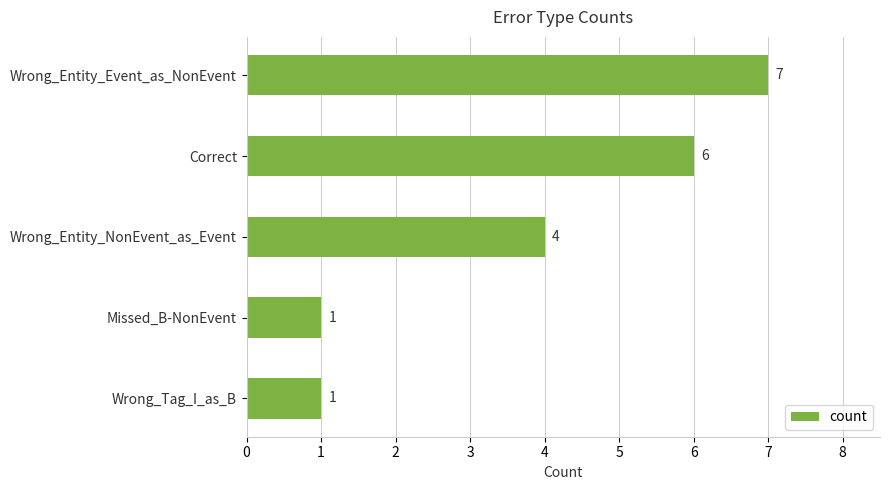

The value at Correct is 6. True or false?

True